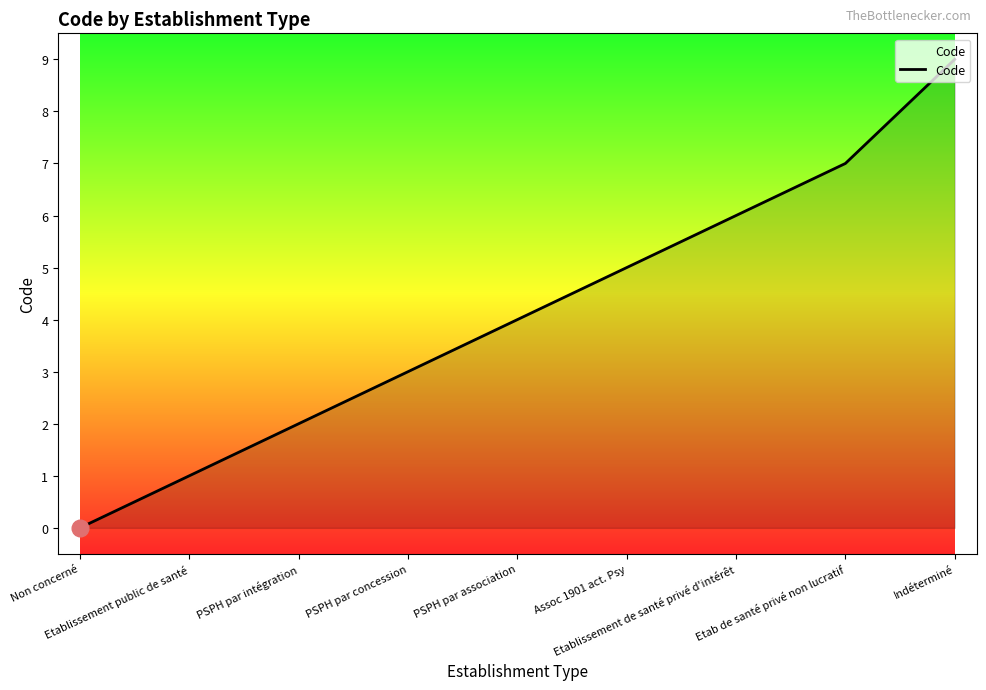

What is the difference between the maximum and minimum values?

9